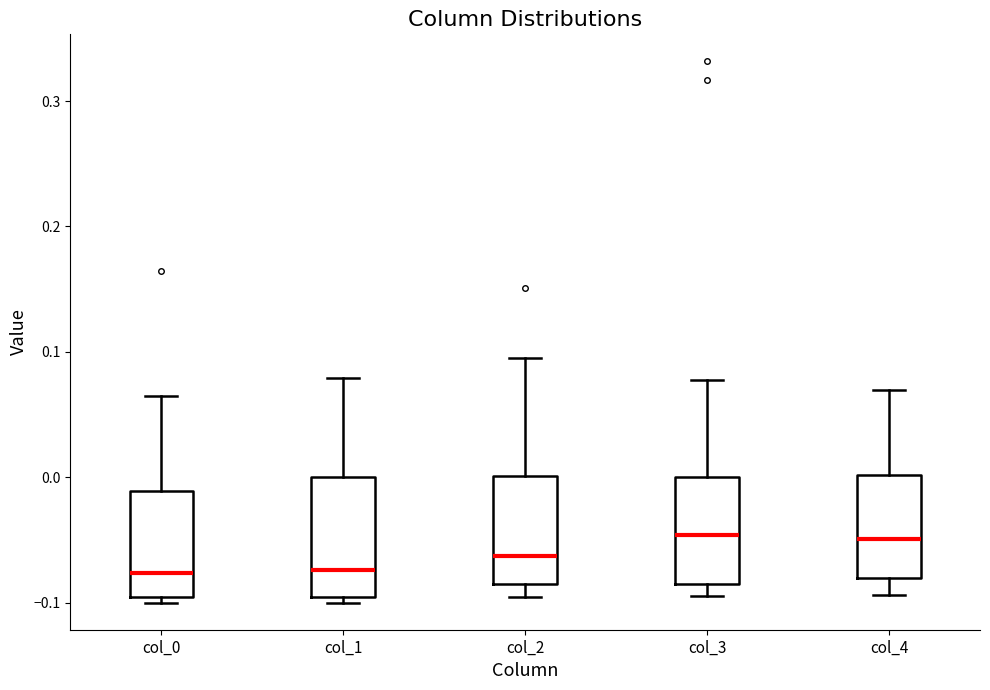

Reading left to right, read every box against the y-axis: the position of its median line, the range the box covers, and the ends of its whiskers. The values are not printed on the chart, so give them approximately, as read against the axis.

col_0: median -0.08, box -0.10 to -0.01, whiskers -0.10 (just below the box's lower edge) to 0.07
col_1: median -0.07, box -0.10 to 0.00, whiskers -0.10 (just below the box's lower edge) to 0.08
col_2: median -0.06, box -0.09 to 0.00, whiskers -0.10 to 0.09
col_3: median -0.05, box -0.08 to 0.00, whiskers -0.09 to 0.08
col_4: median -0.05, box -0.08 to 0.00, whiskers -0.09 to 0.07